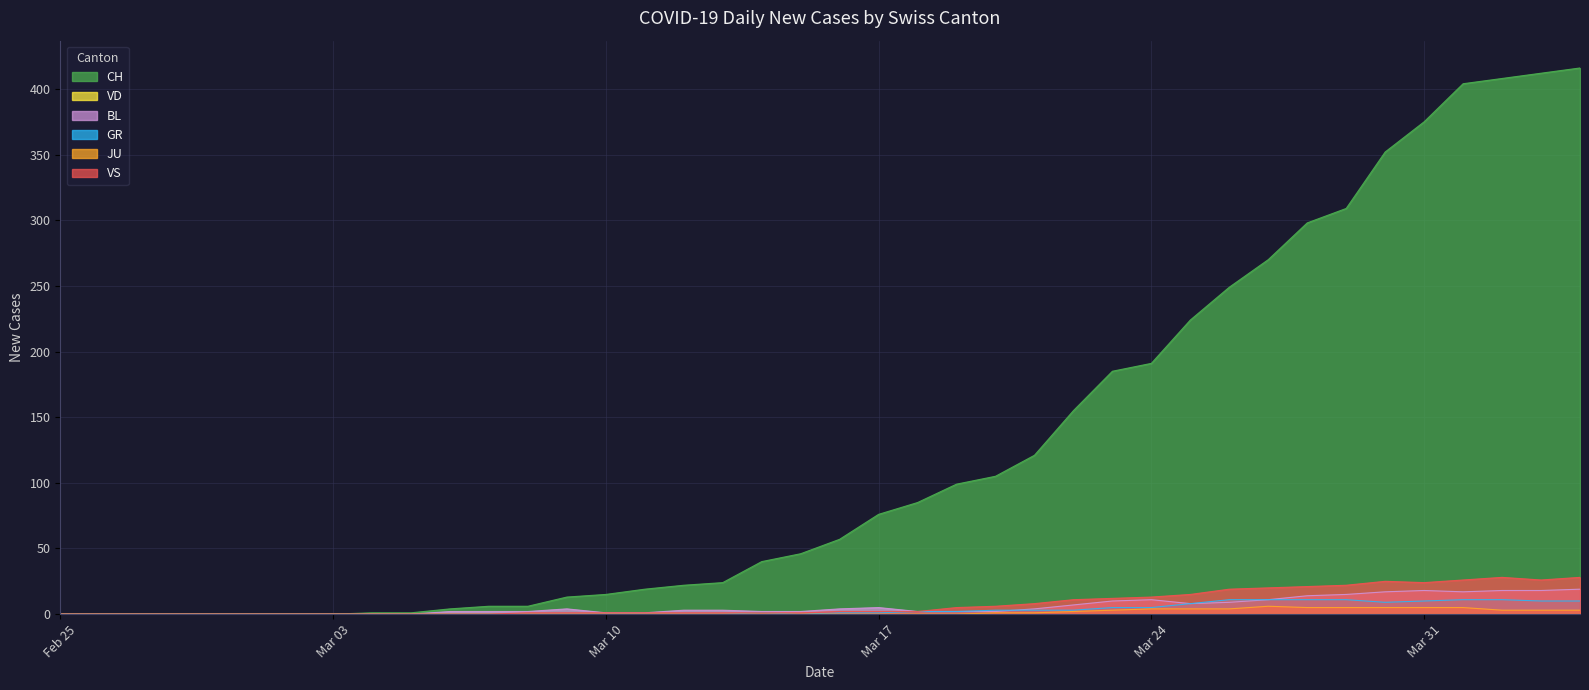

How many values in the VS series are below 2?

20